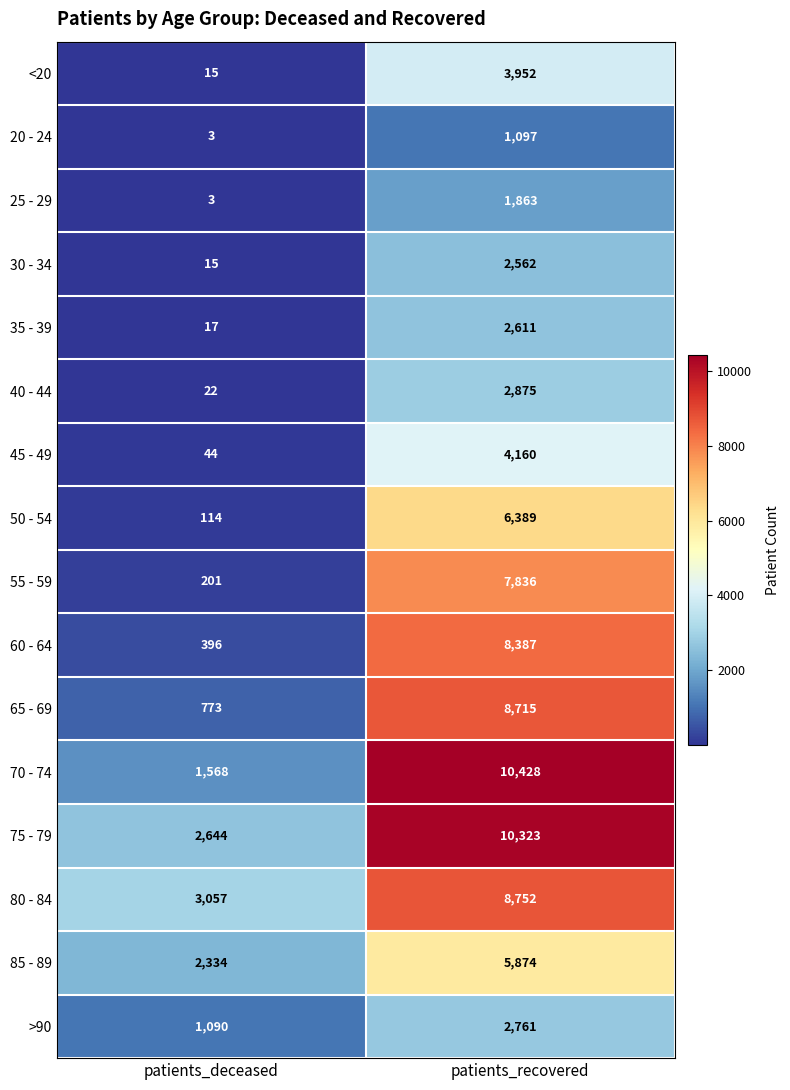

Rank the categories by <20 value from lowest to highest.

patients_deceased, patients_recovered